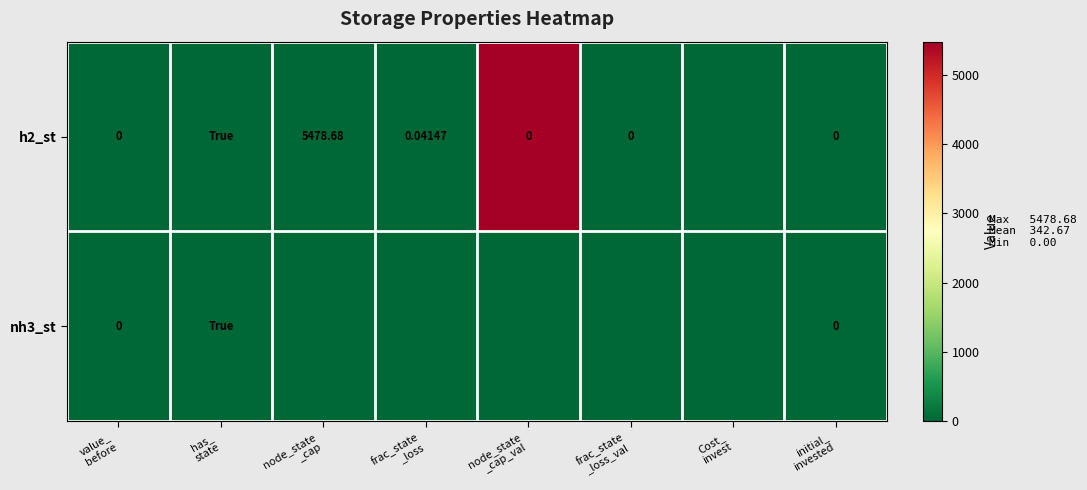

Where is h2_st nearest to the value 2739?

has_ state